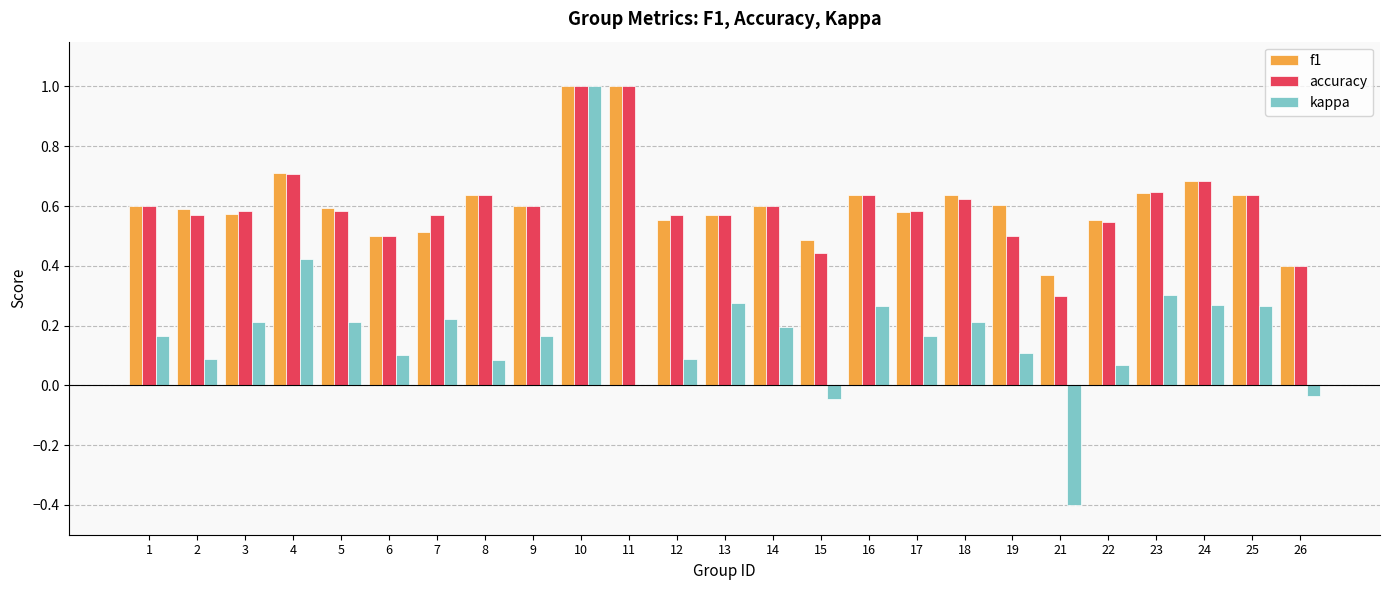

Count the number of data series in this chart.

3